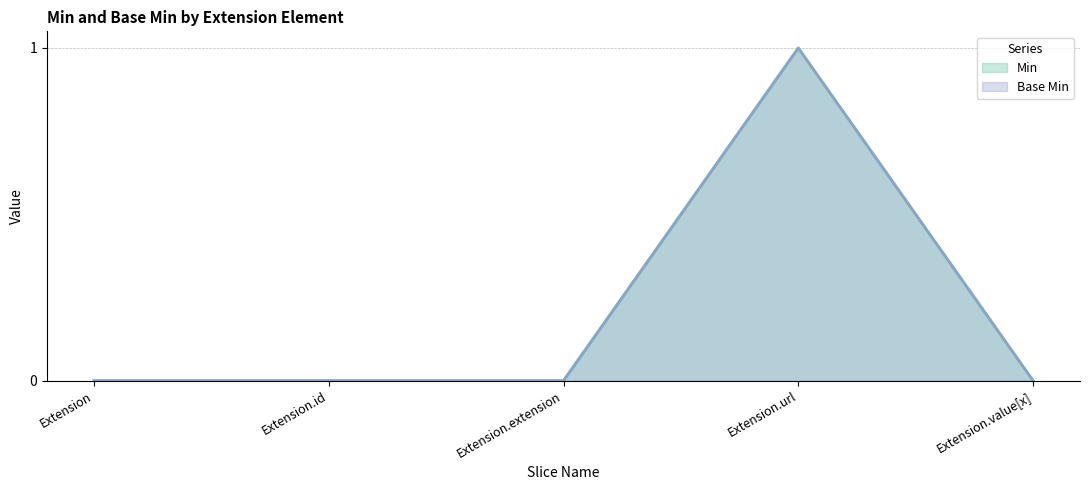

Reading left to right, list all the values displayed in this chart.

Min (line): 0	0	0	1	0
Base Min (line): 0	0	0	1	0